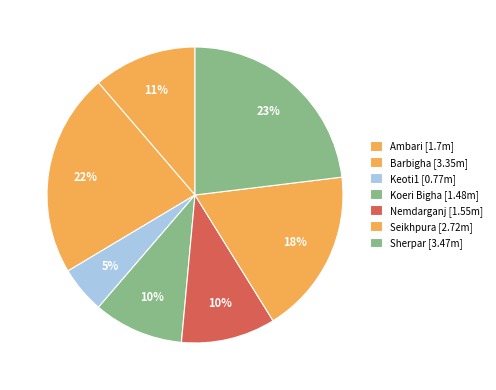

Which has a higher value, Sherpar or Koeri Bigha?

Sherpar